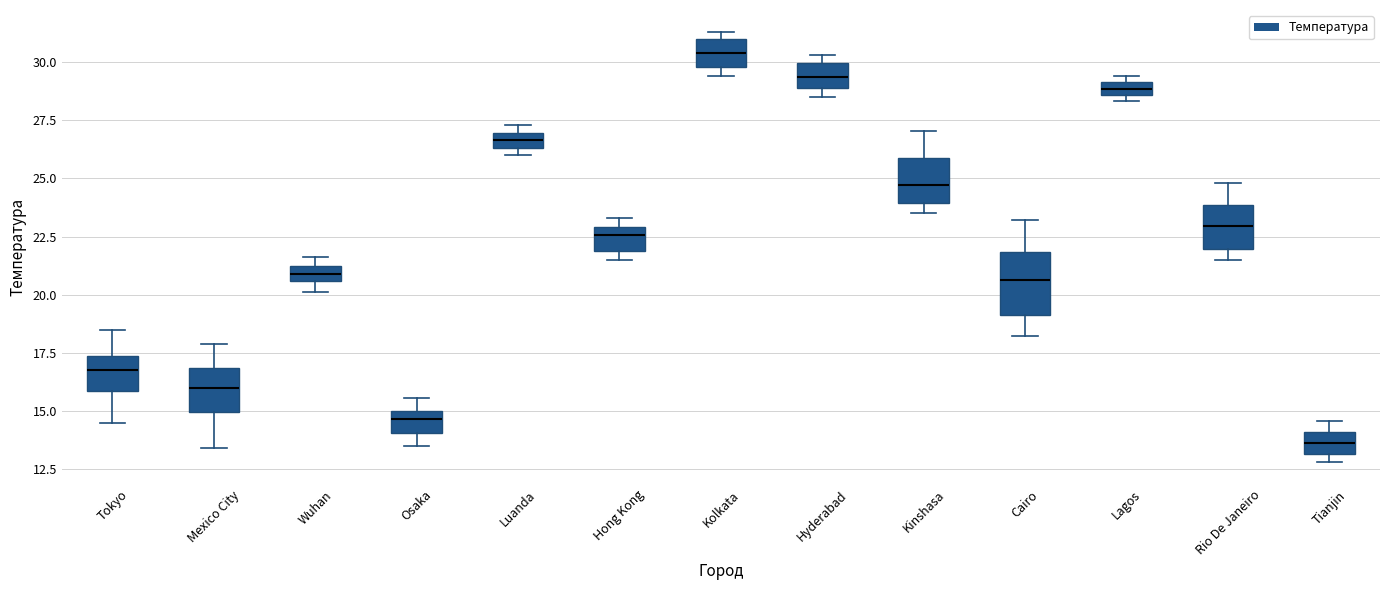

Which box's median line is the highest?

Kolkata